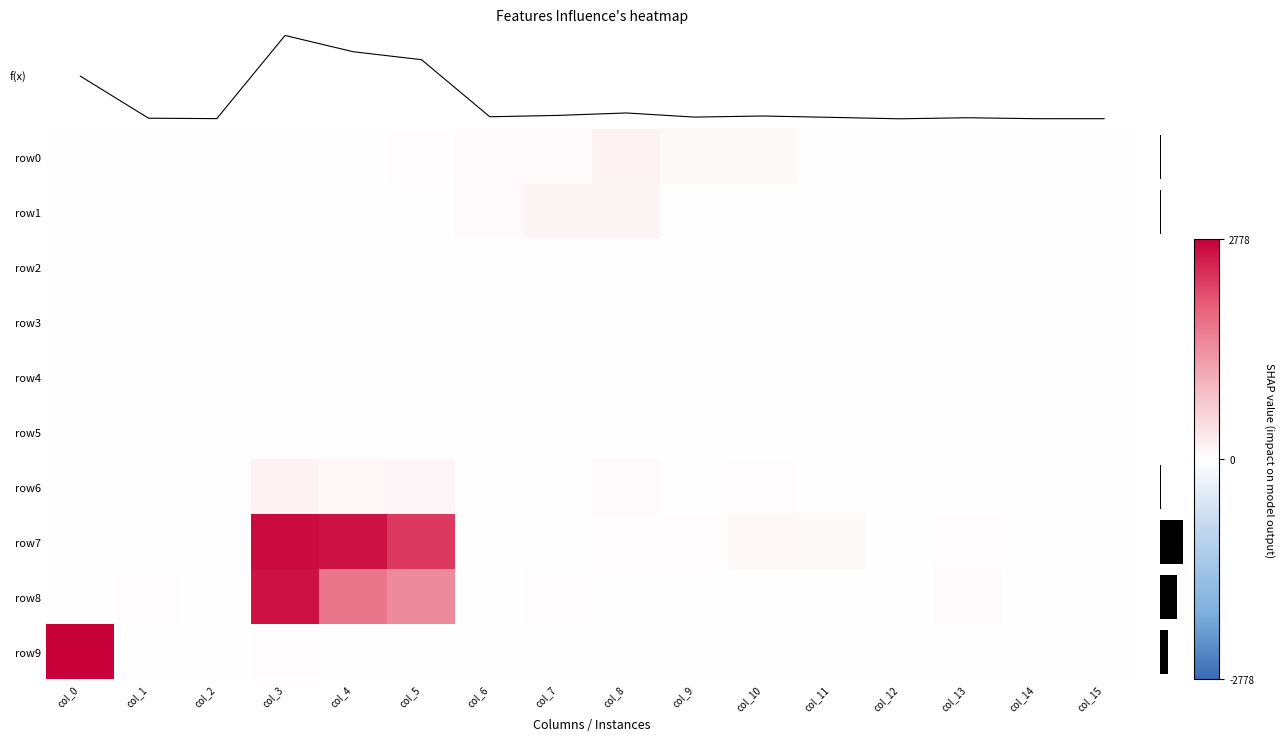

How many categories are shown in the chart?

16